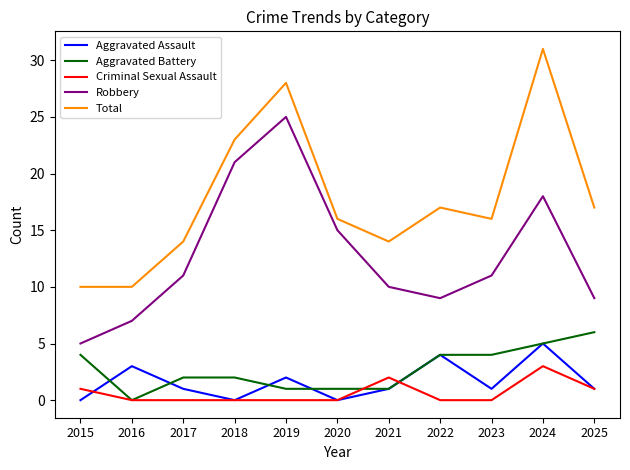

Between 2018 and 2022, which series saw the biggest shift?

Robbery